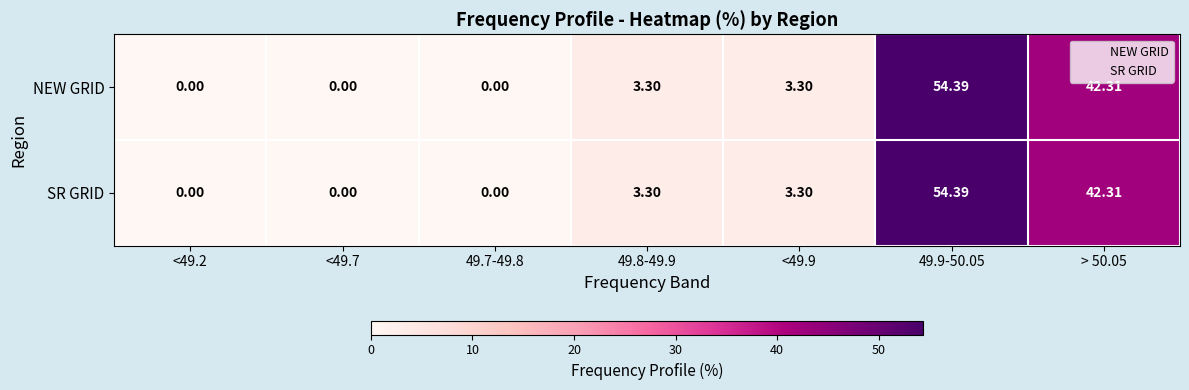

Reading right to left, extract all data points from this chart.

NEW GRID: > 50.05=42.3	49.9-50.05=54.4	<49.9=3.3	49.8-49.9=3.3	49.7-49.8=0.0	<49.7=0.0	<49.2=0.0
SR GRID: > 50.05=42.3	49.9-50.05=54.4	<49.9=3.3	49.8-49.9=3.3	49.7-49.8=0.0	<49.7=0.0	<49.2=0.0